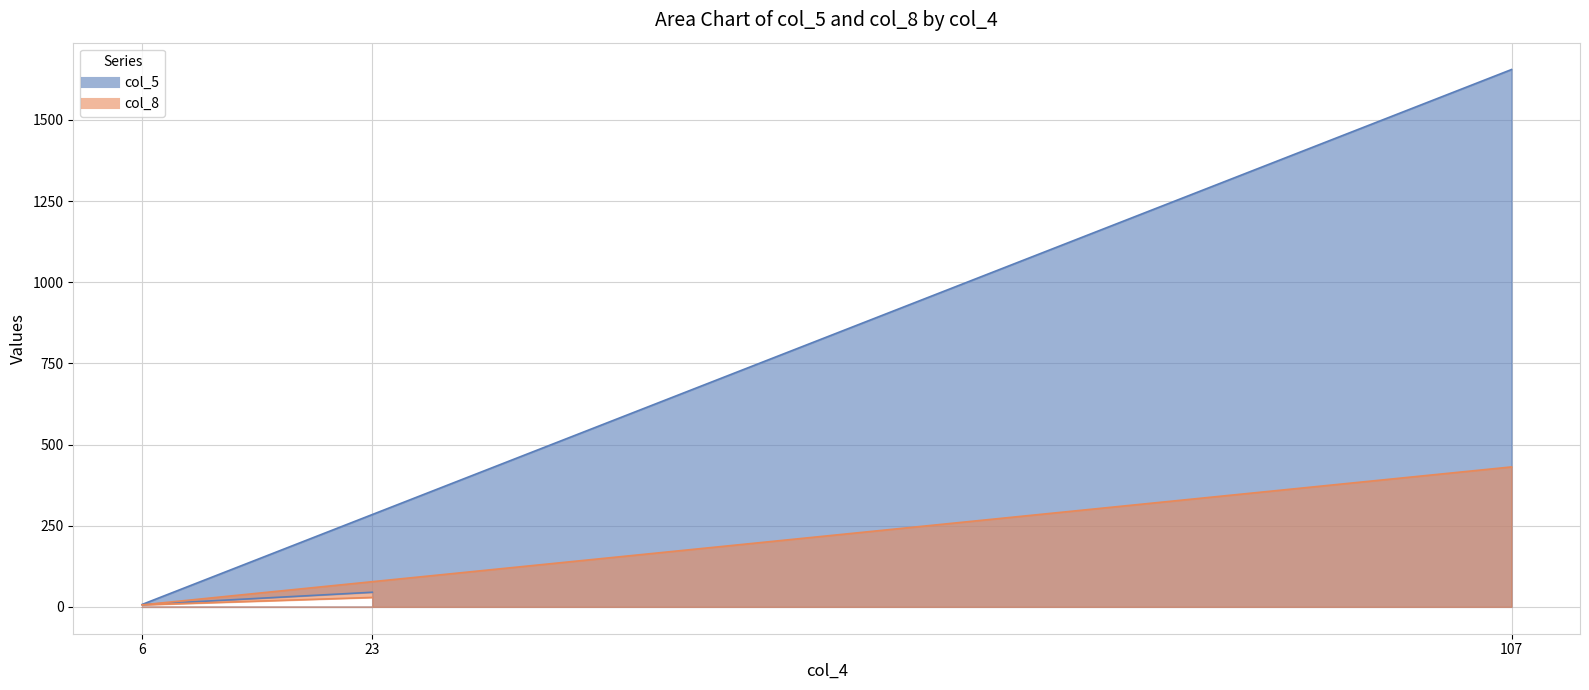

At which label does col_5 first exceed 45?

107